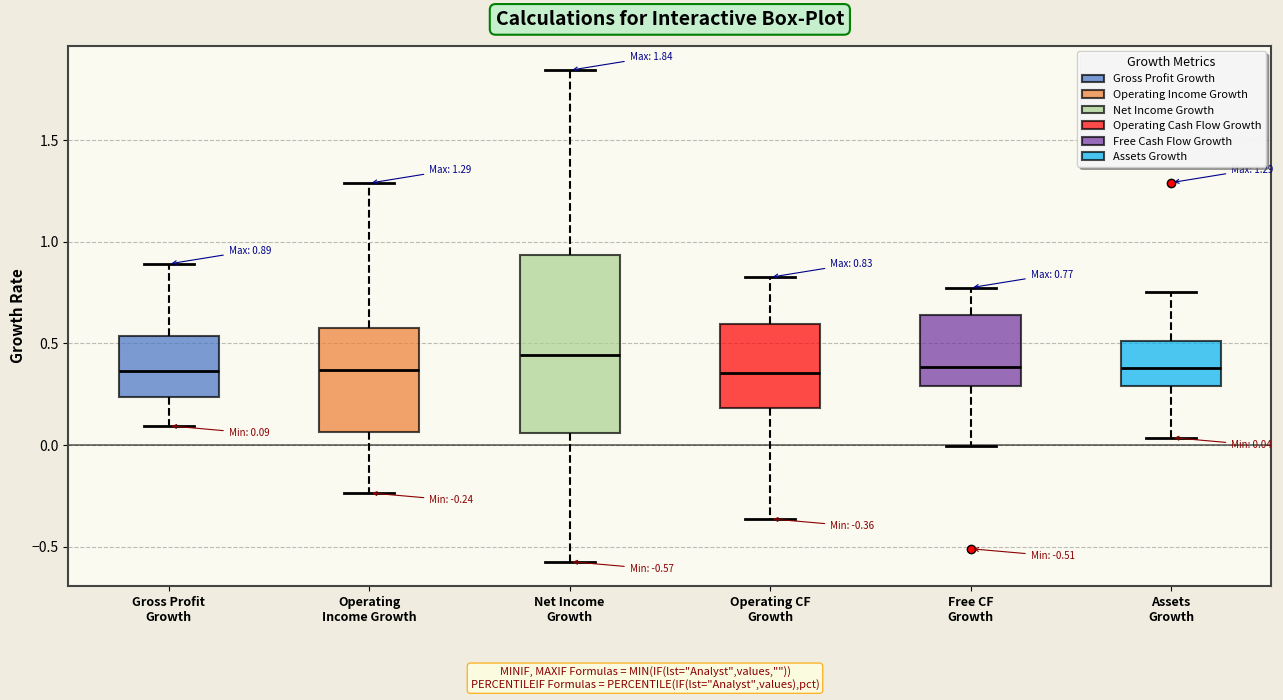

Comparing the boxes themselves (not the whiskers), which one is the tallest?

Net Income Growth